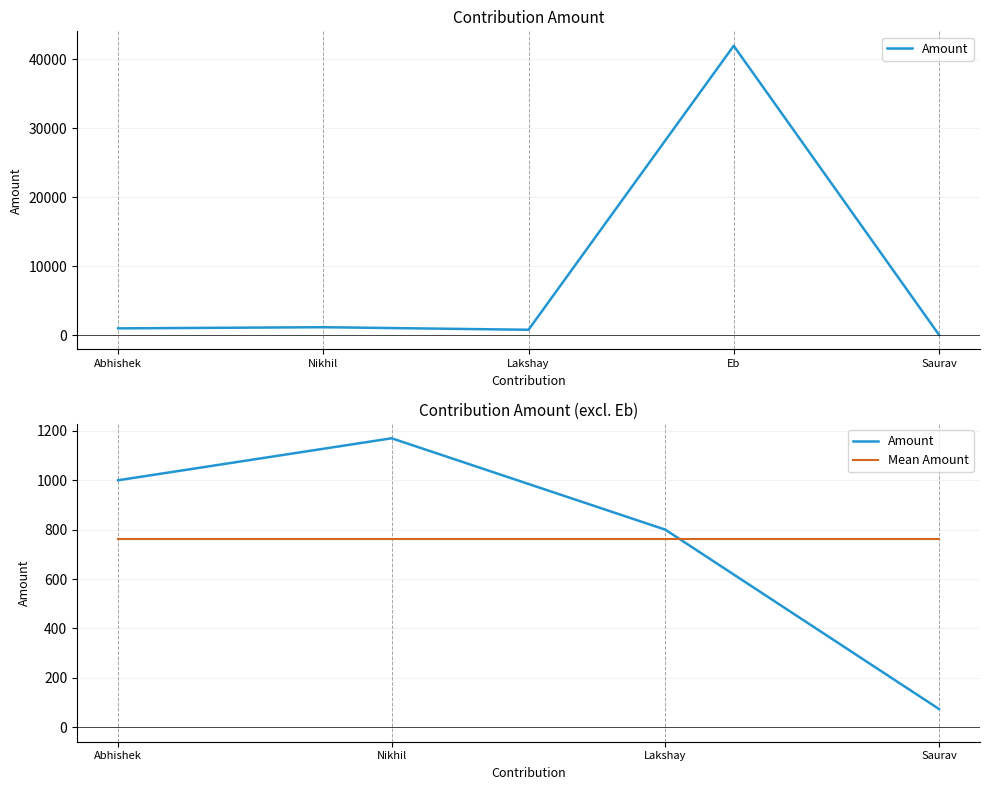

How many series are shown in this chart?

2